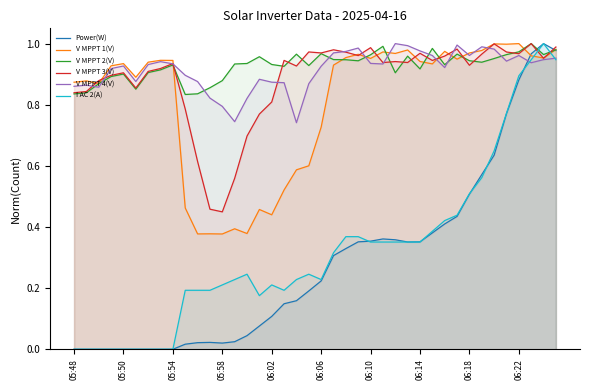

True or false: V MPPT 3(V) and Power(W) cross at least once.

True